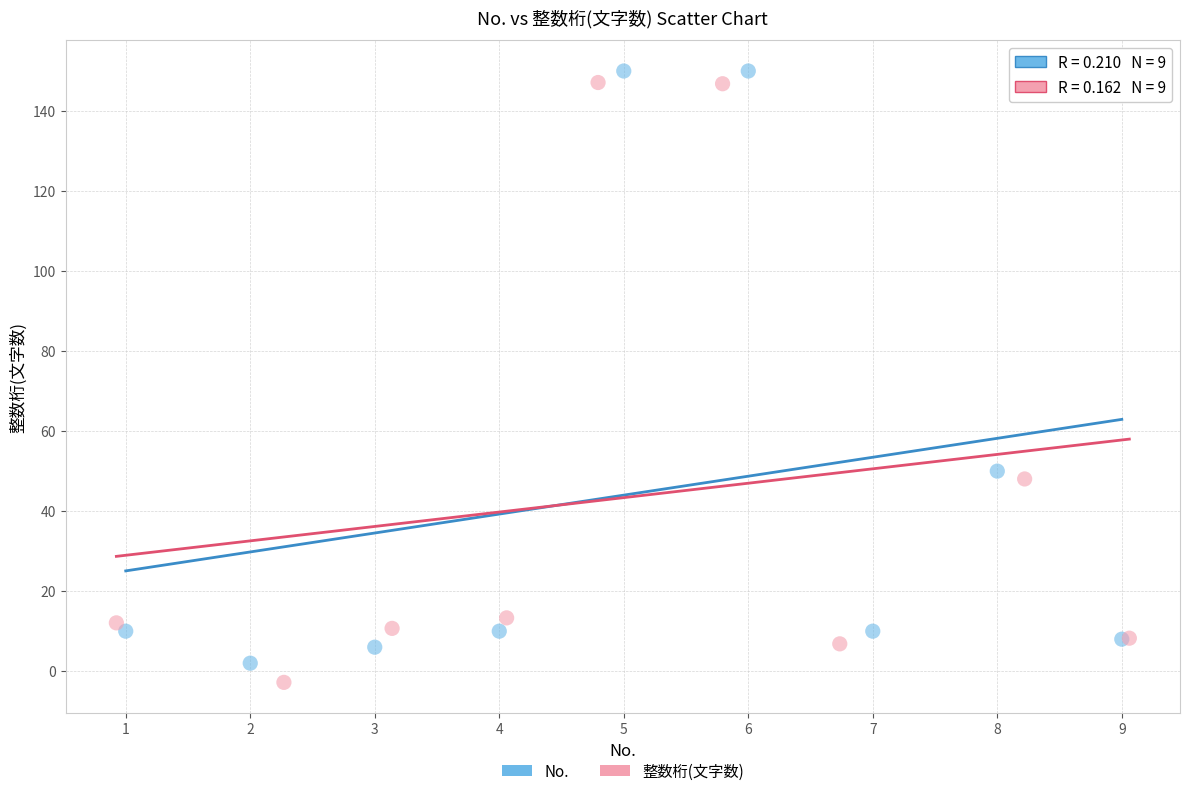

Which series has the largest Y range (max minus min)?

整数桁(文字数)